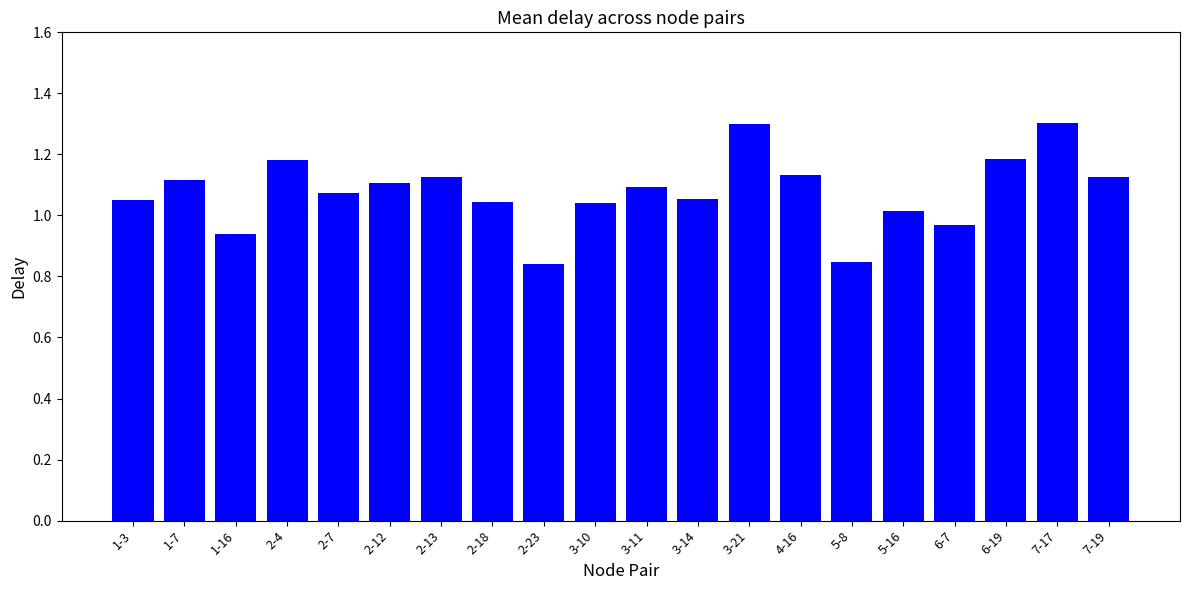

Count the number of data series in this chart.

1